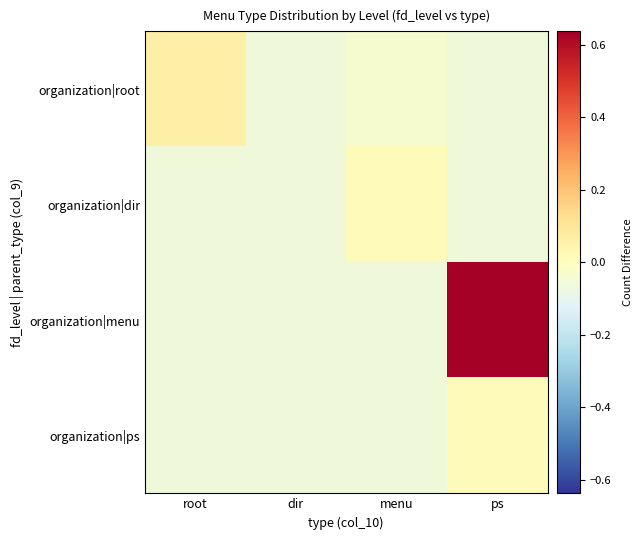

Reading left to right, list all the values displayed in this chart.

organization|root: root=0.1	dir=-0.1	menu=-0.0	ps=-0.1
organization|dir: root=-0.1	dir=-0.1	menu=0.0	ps=-0.1
organization|menu: root=-0.1	dir=-0.1	menu=-0.1	ps=0.6
organization|ps: root=-0.1	dir=-0.1	menu=-0.1	ps=0.0